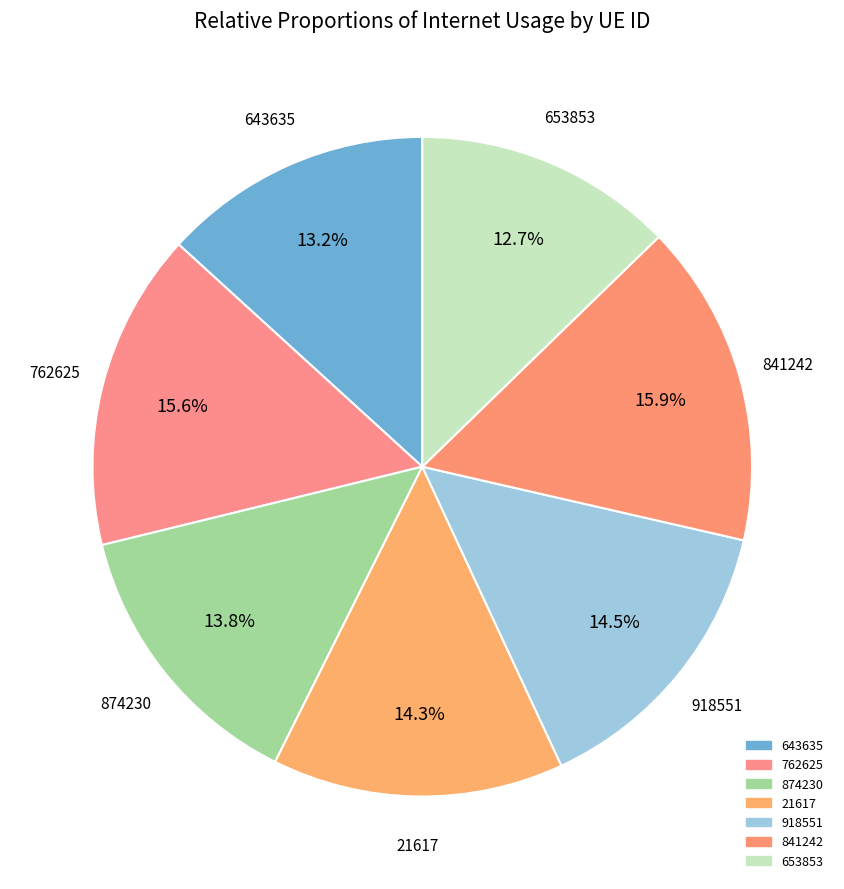

Is there any slice that represents more than half of the pie?

No